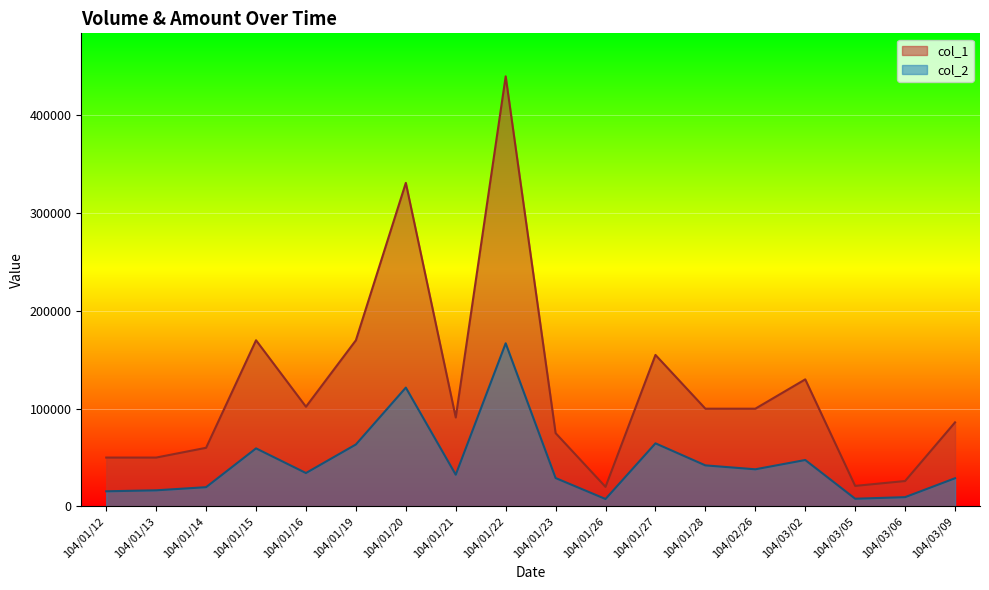

Between 104/01/20 and 104/01/26, which series saw the biggest shift?

col_1